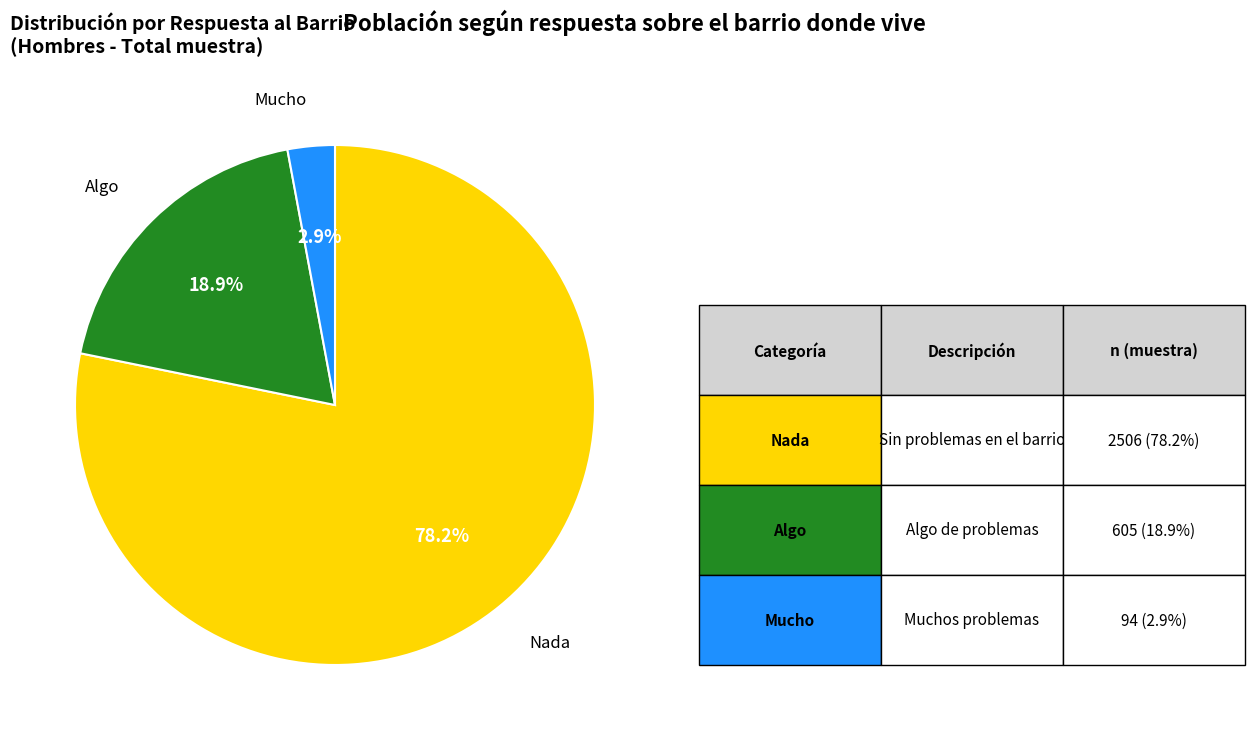

How many slices are in this pie chart?

3